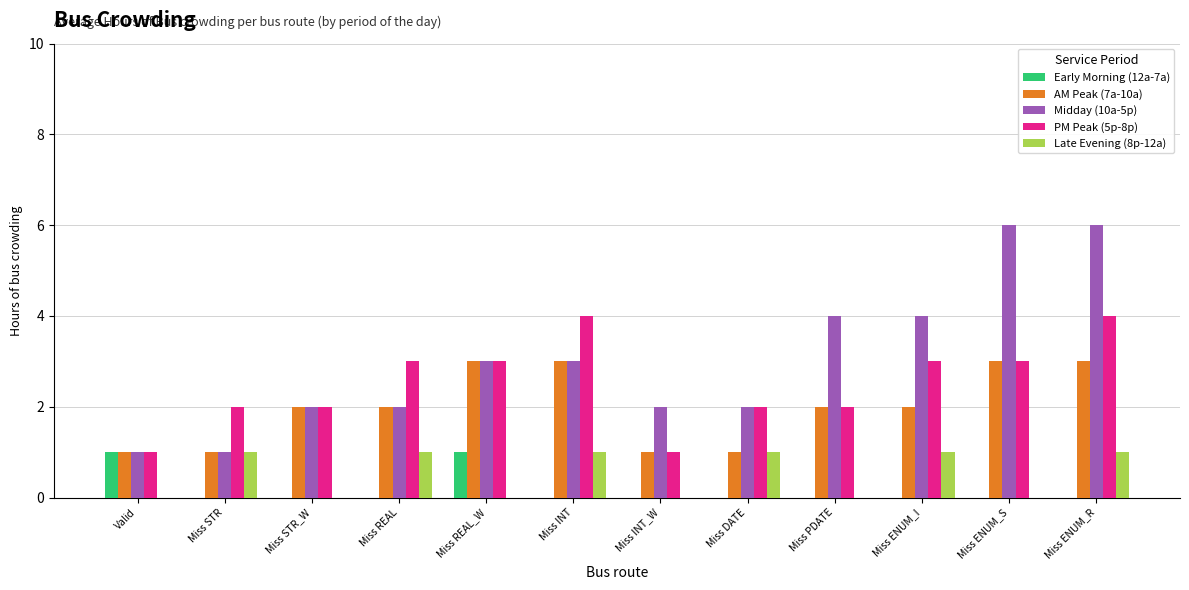

Read the PM Peak (5p-8p) value at Miss ENUM_I.

3